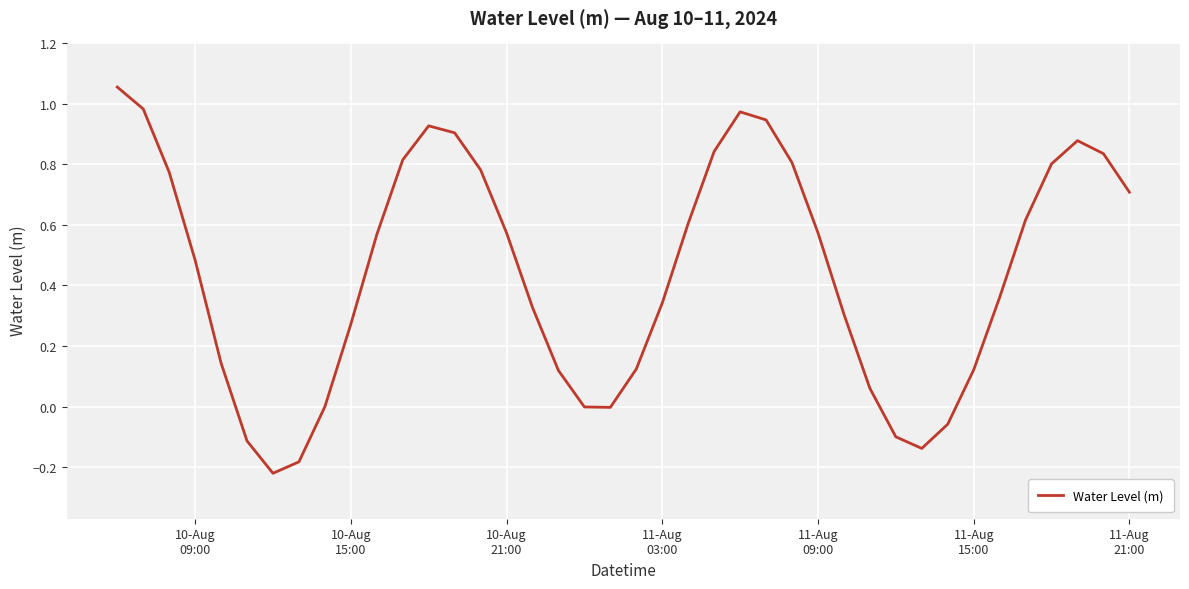

What is the difference between the maximum and minimum values?

1.3